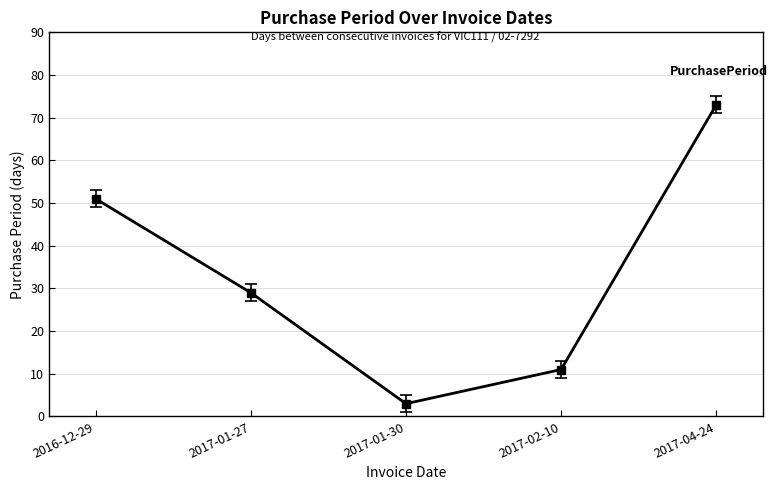

At which category does the chart reach its minimum across all series?

2017-01-30